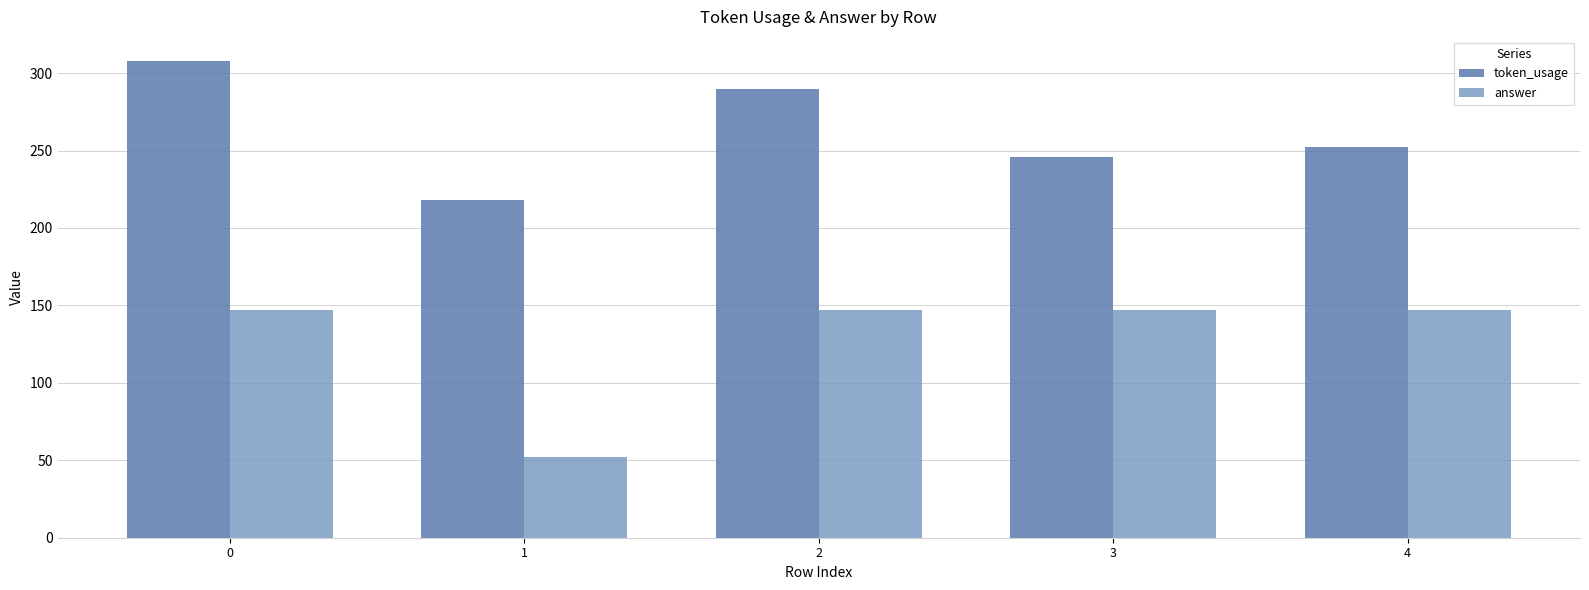

Where is token_usage nearest to the value 263?

4